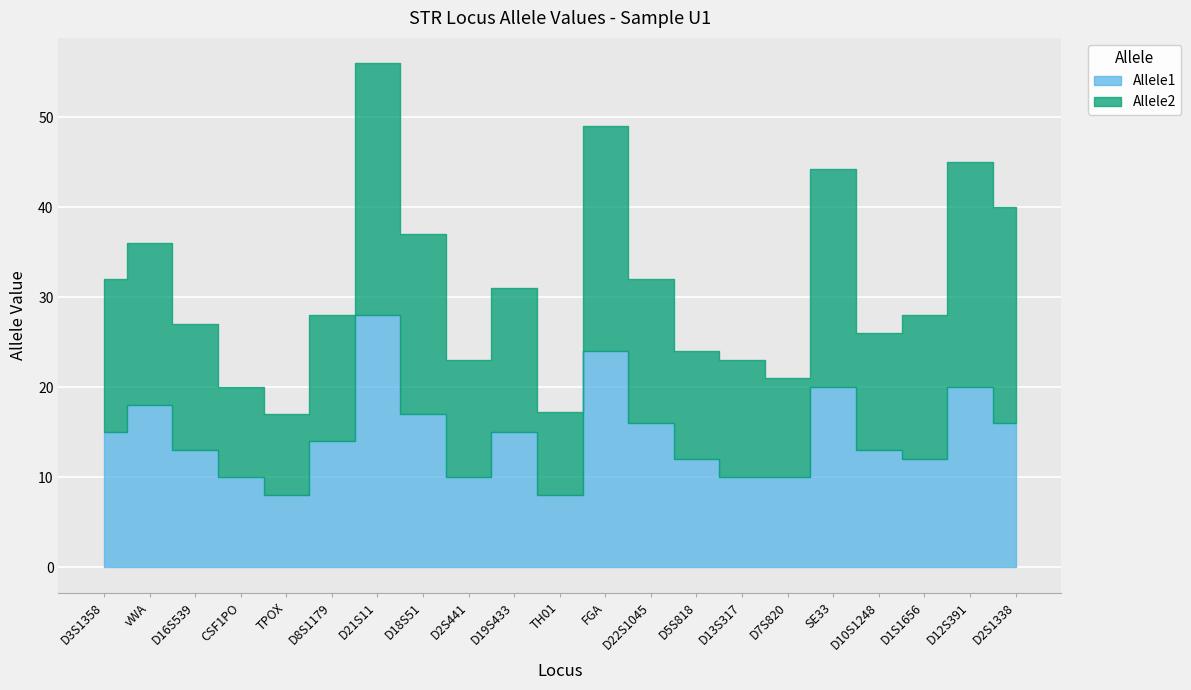

How many lines are shown in the chart?

2